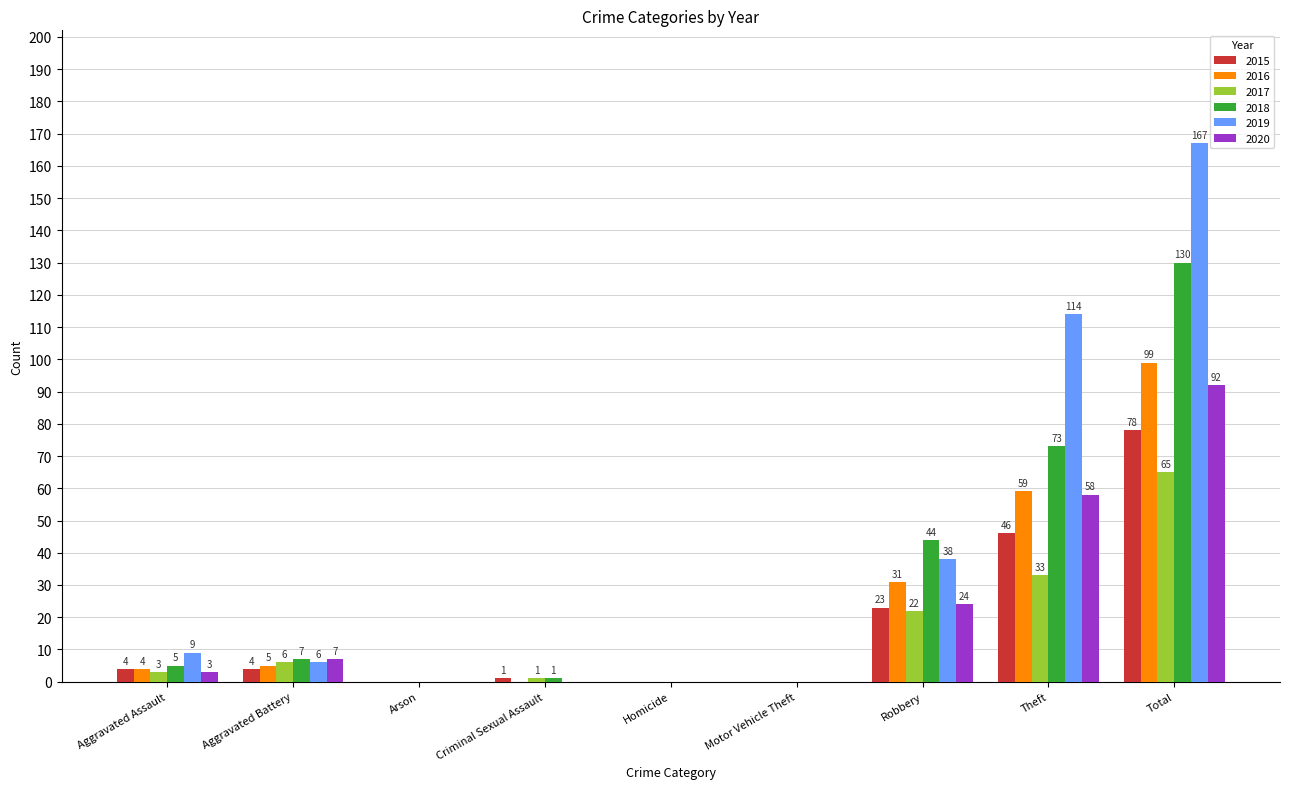

How many groups of bars are there?

9